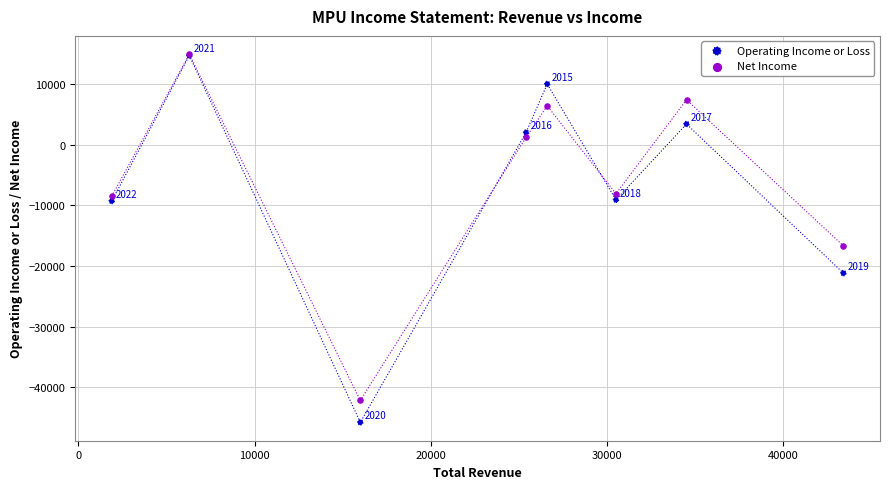

Which series has the largest Y range (max minus min)?

Operating Income or Loss